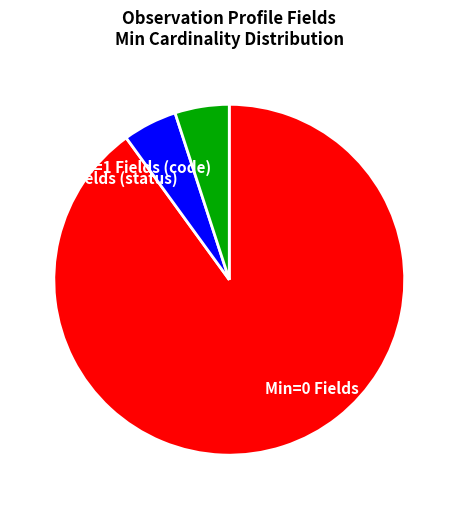

Is it true that Min=0 Fields is 99% of the pie?

False